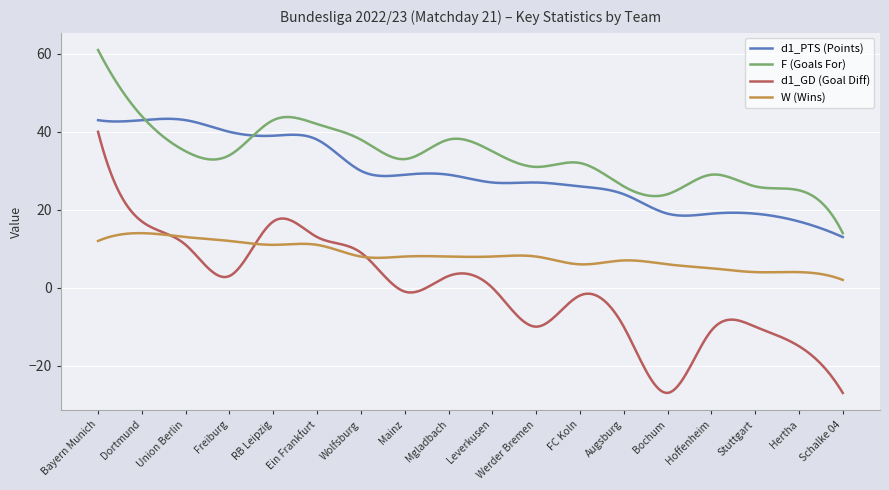

What is the smallest value displayed?

-27.0